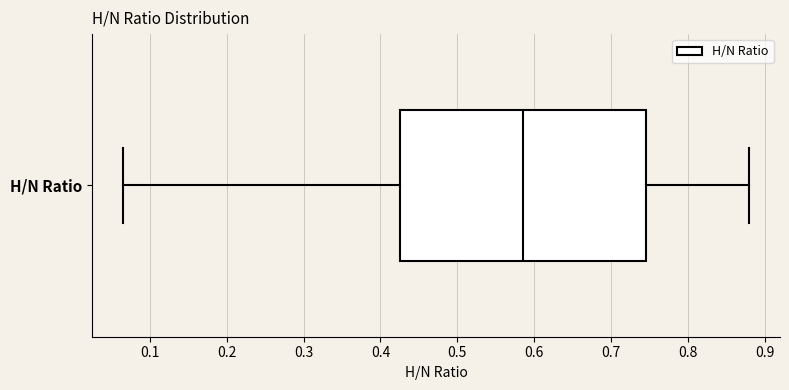

Where does the median line of the box for H/N Ratio sit on the x-axis? The values are not printed on the chart, so give them approximately, as read against the axis.

0.59